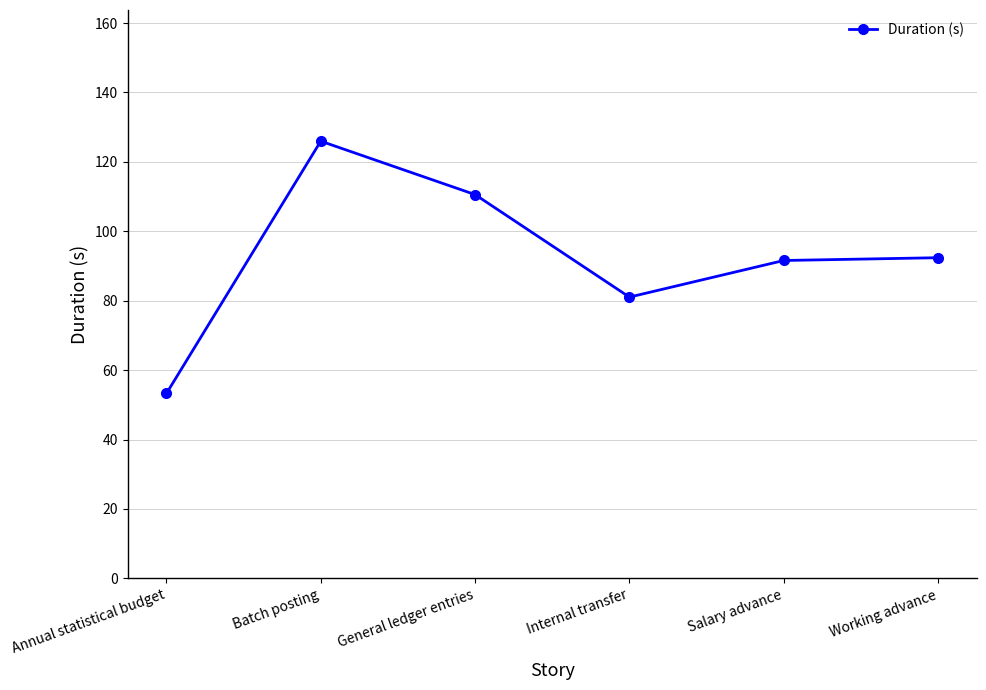

The chart shows a value of 81.0 at Internal transfer. True or false?

True